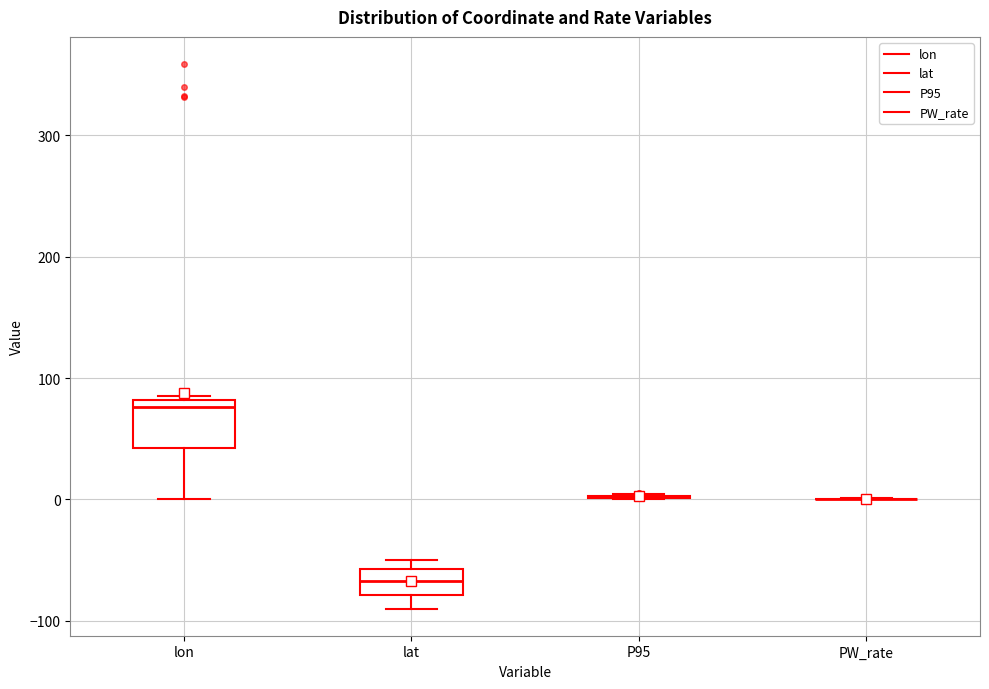

Reading left to right, transcribe this box plot: for each box, give where its median line is, the range the box spans, and where its two whiskers end, as read against the y-axis. The values are not printed on the chart, so give them approximately, as read against the axis.

lon: median 80 (just below the box's upper edge), box 40 to 80, whiskers 0 to 80
lat: median -70, box -80 to -60, whiskers -90 to -50
P95: box collapsed to a line at 0, whiskers 0 to 0
PW_rate: box collapsed to a line at 0, whiskers 0 to 0